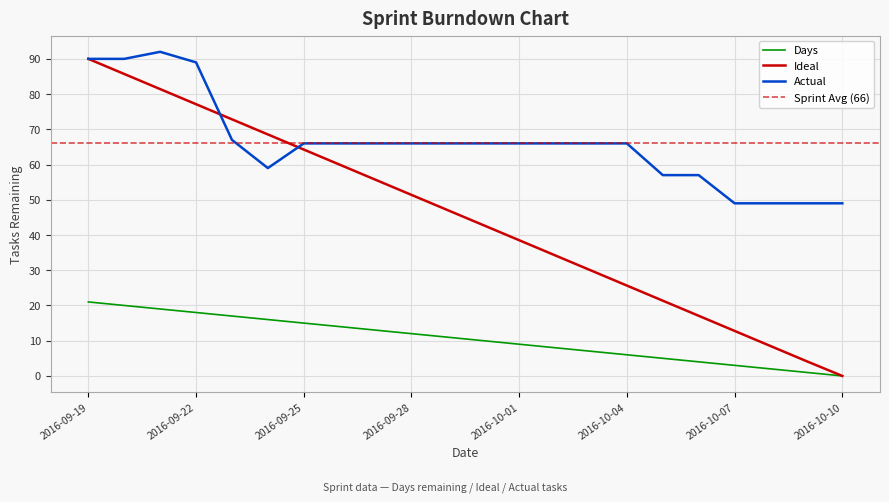

What is the label of the 18th point from the left?

2016-10-06